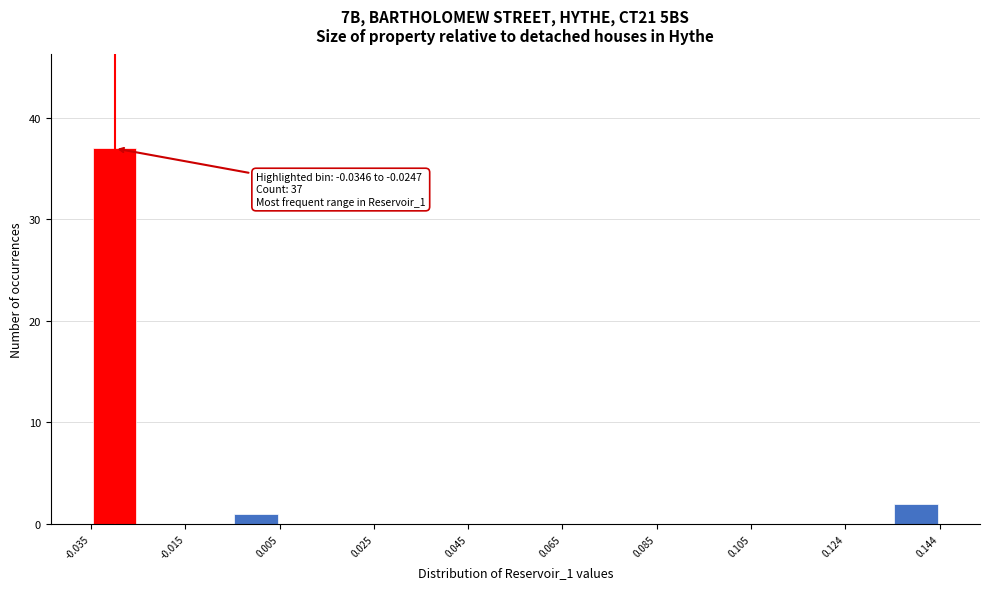

Which range on the x-axis has the tallest bar?

-0.034 to -0.024